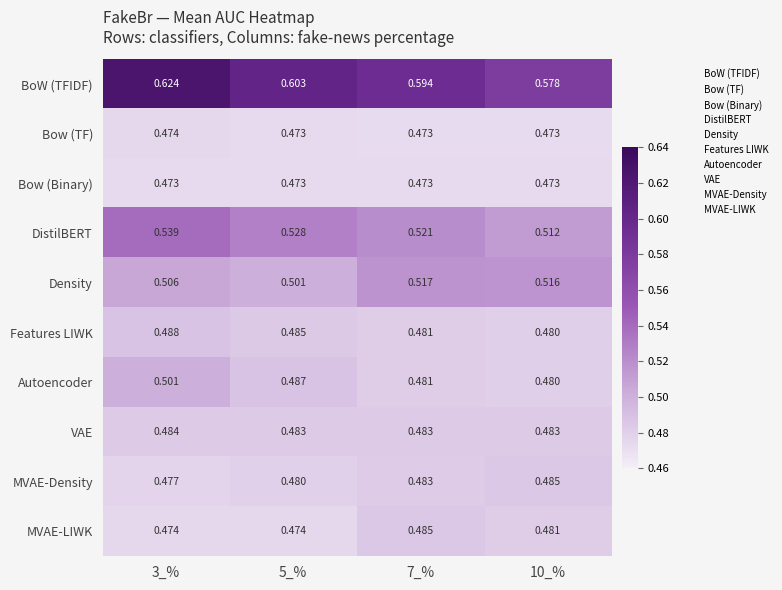

Which series has the widest spread of values?

BoW (TFIDF)